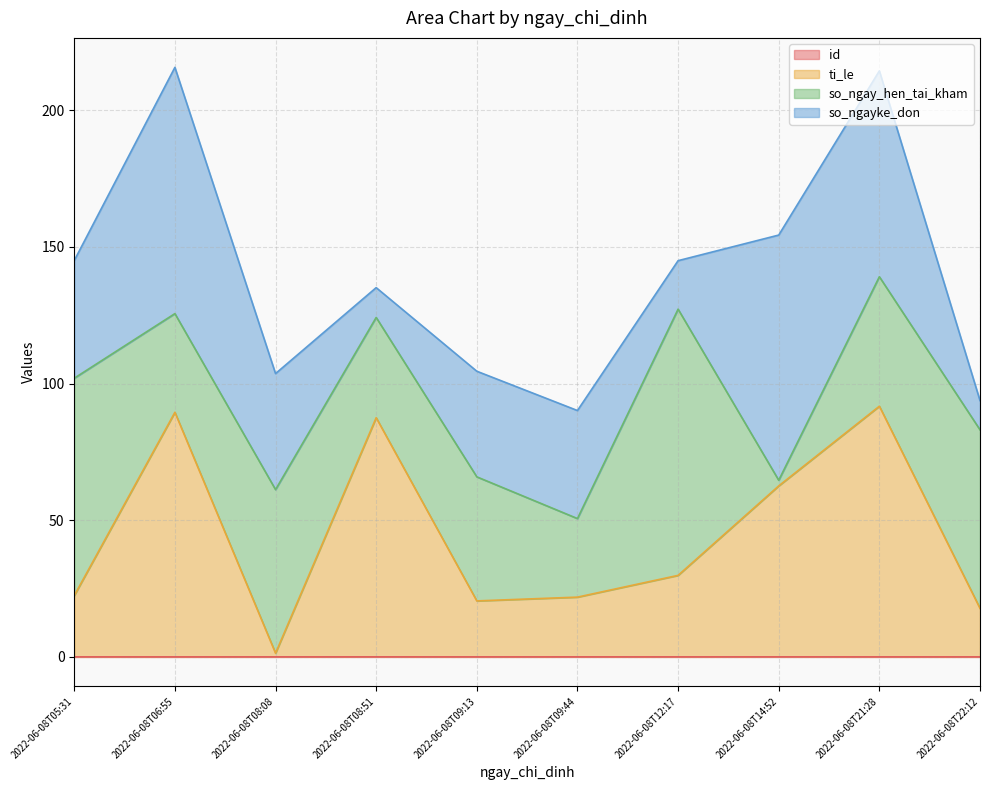

Where is the first local maximum for id_line?

2022-06-08T08:51